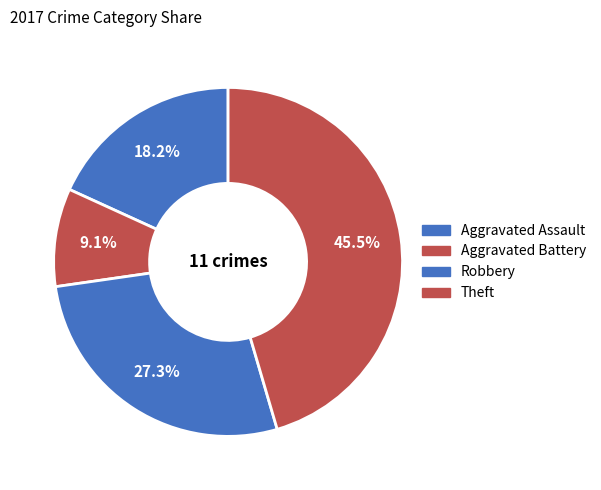

What percentage is the Robbery slice, to the nearest percent?

27%